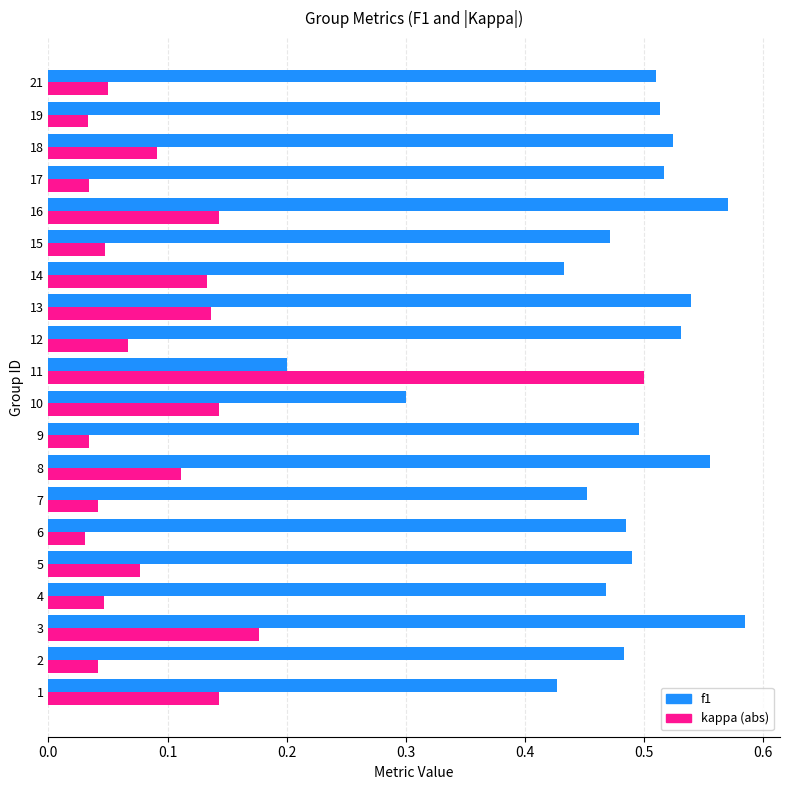

How many f1 values are between 0 and 1?

20